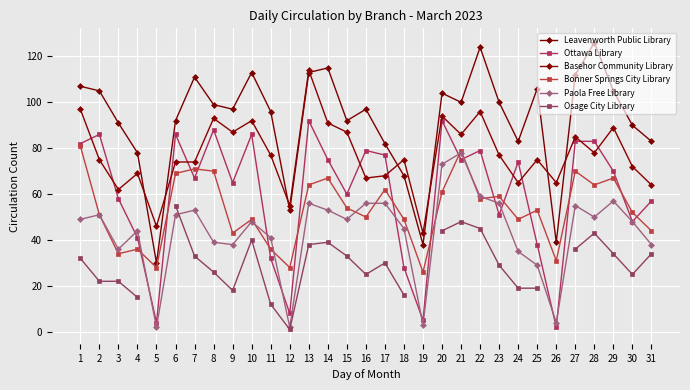

Which series has the largest total across all categories?

Leavenworth Public Library